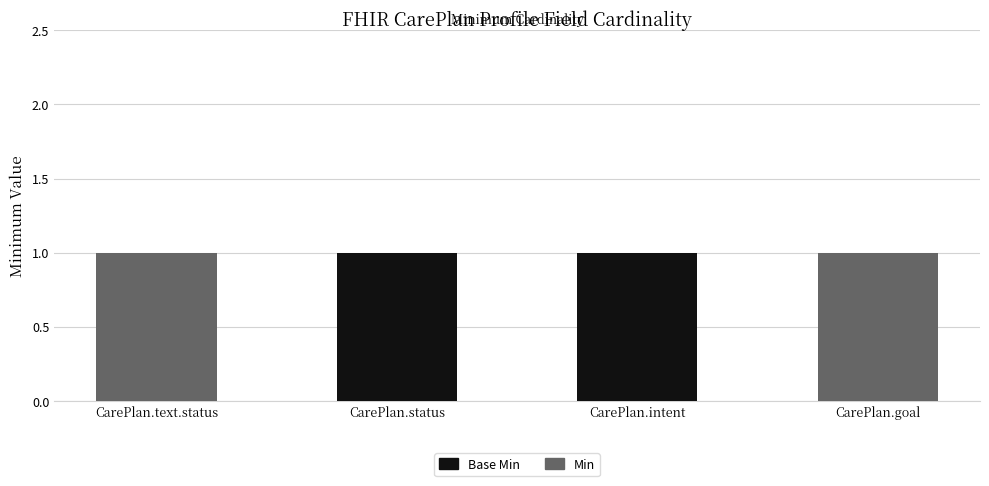

At how many categories does at least one series exceed 0?

4